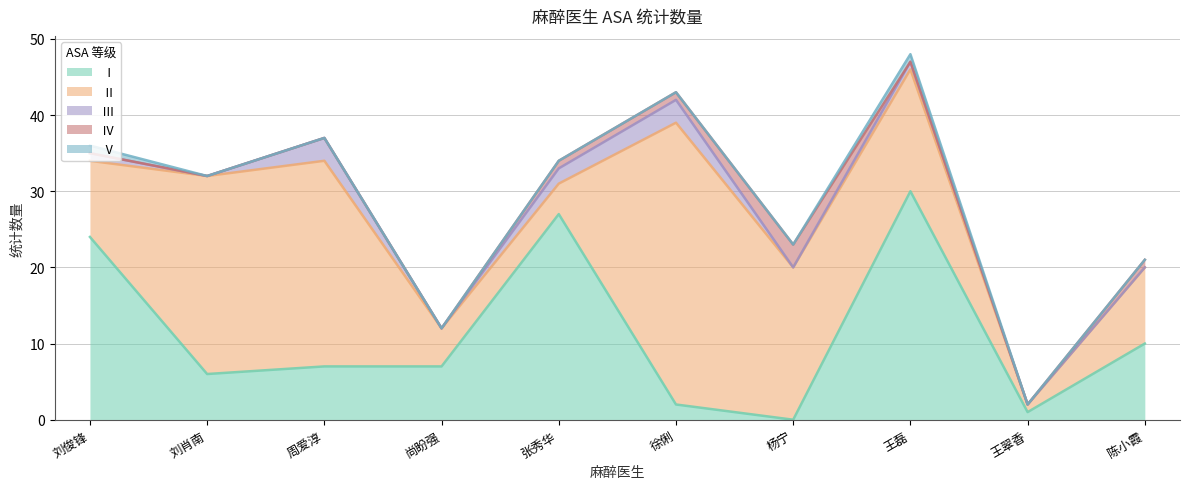

Where does the Ⅲ series first go above 1?

周爱淳